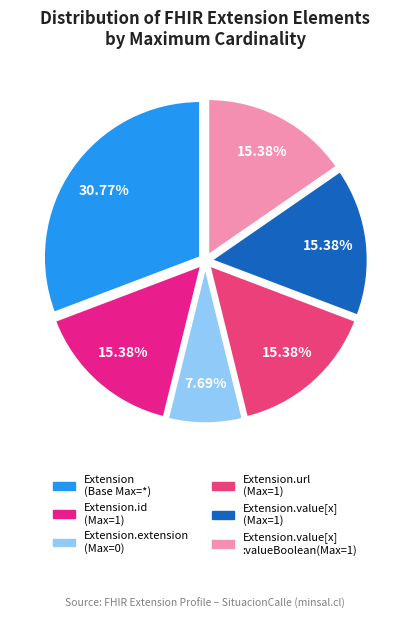

To the nearest percent, what is the difference between the largest and smallest slice percentages?

23%